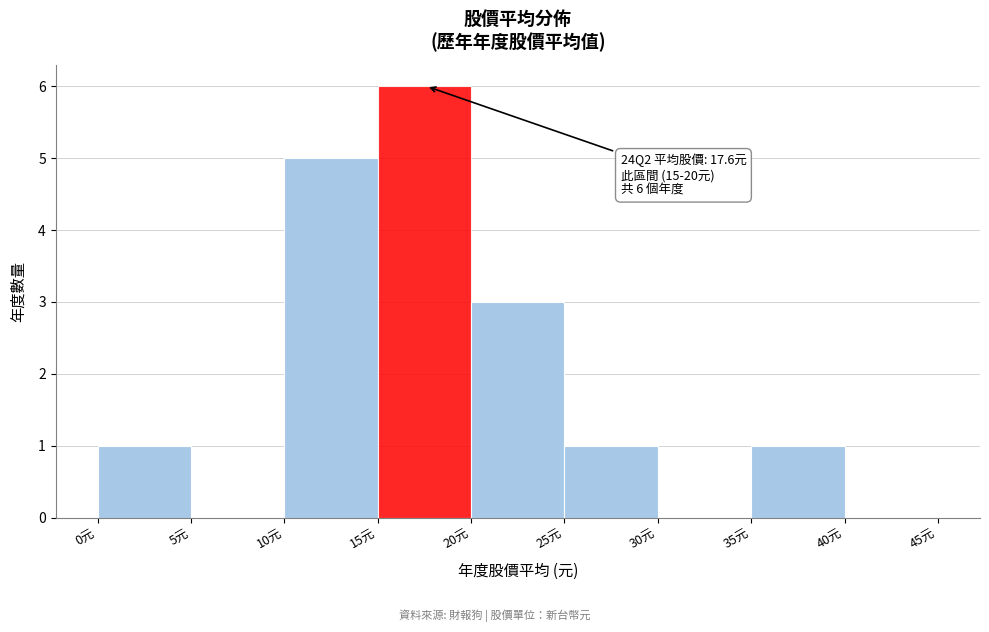

Which range on the x-axis has the tallest bar?

15 to 20